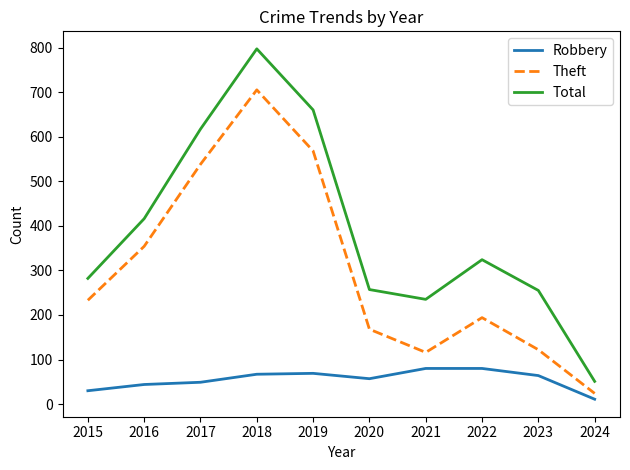

How many categories are shown in the chart?

10